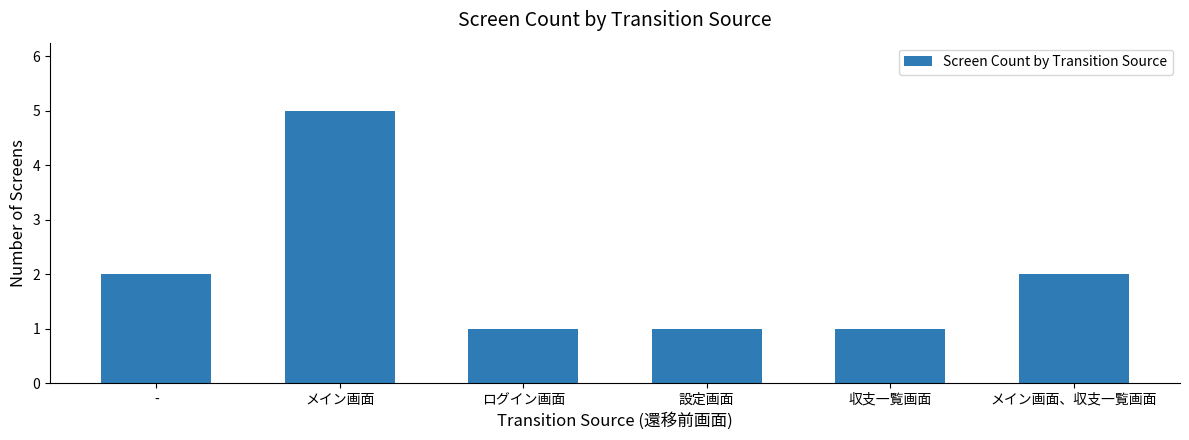

Read the value at メイン画面.

5